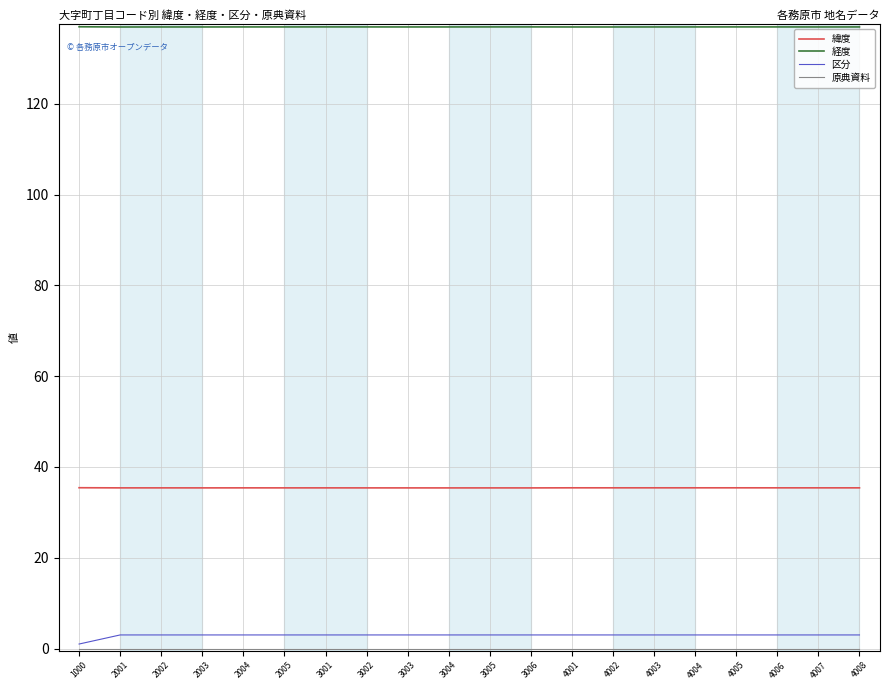

Does the chart display data point markers on the line(s)?

No